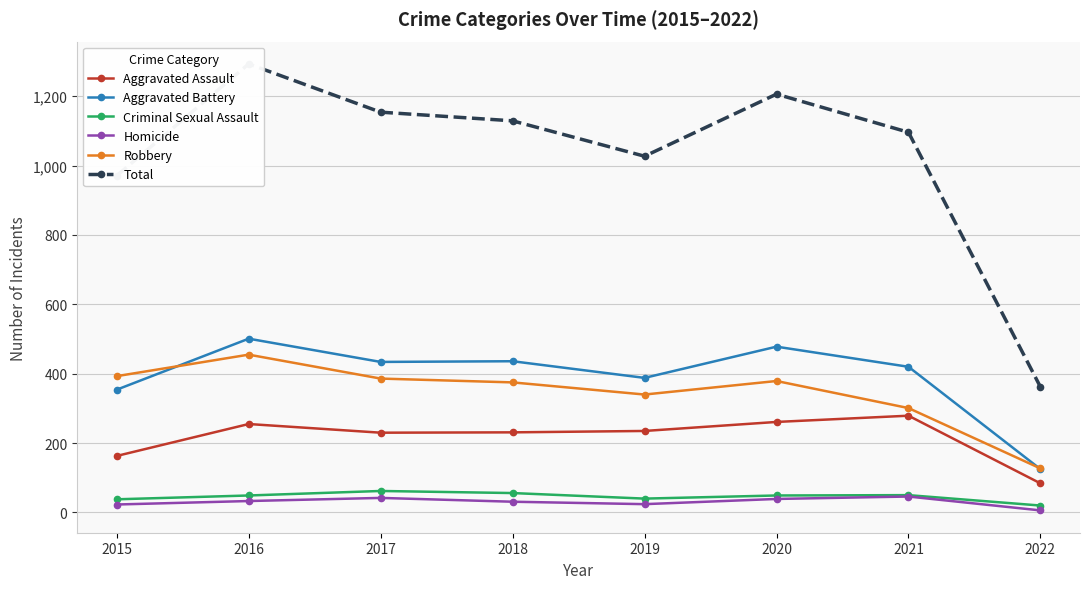

What is the sum of all Aggravated Battery values?

3136